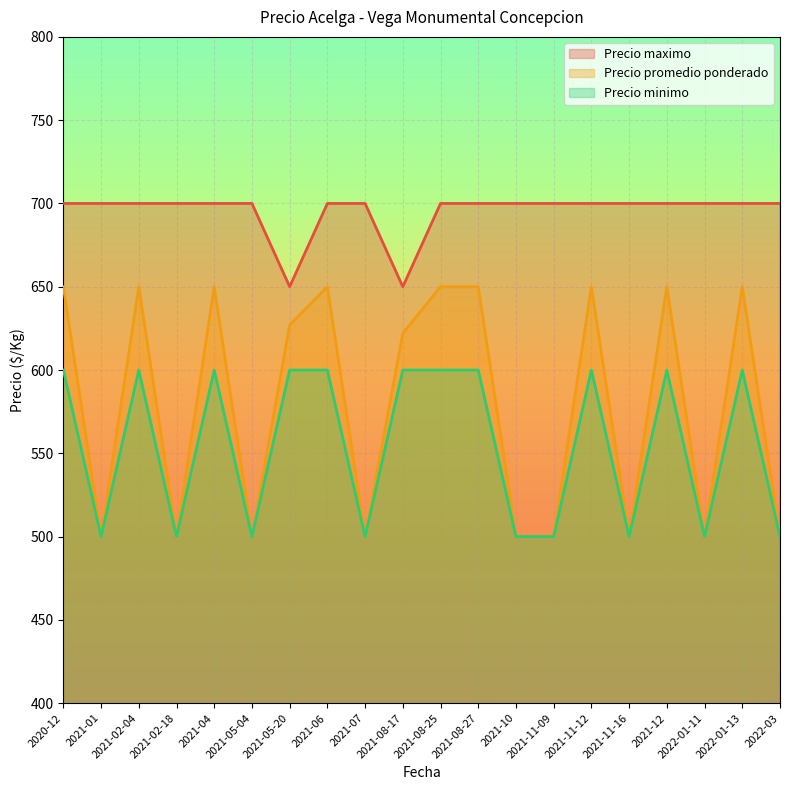

True or false: Precio promedio ponderado has more than 1 points higher than both neighbors.

True